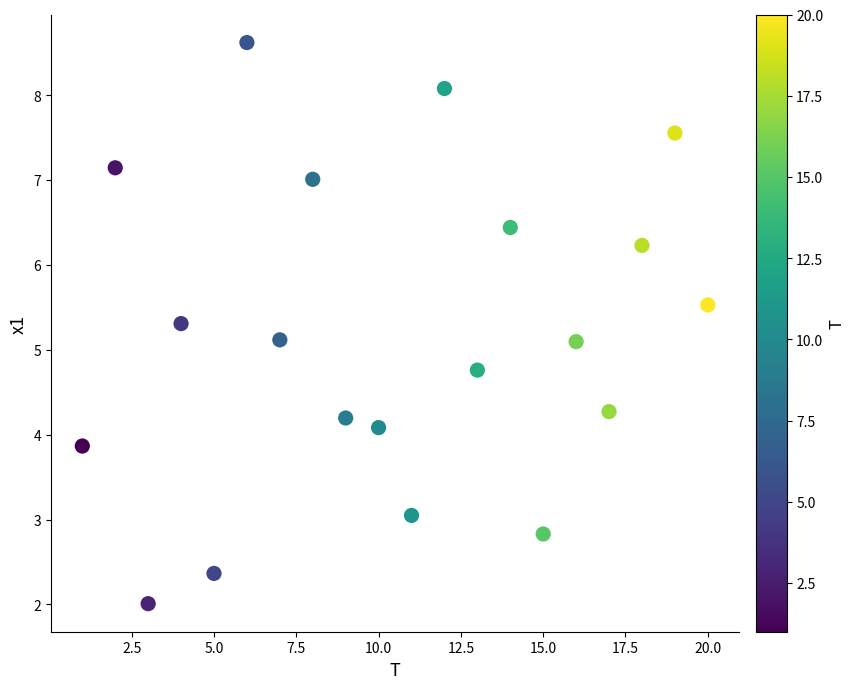

What is the range of X values (max minus min)?

19.0